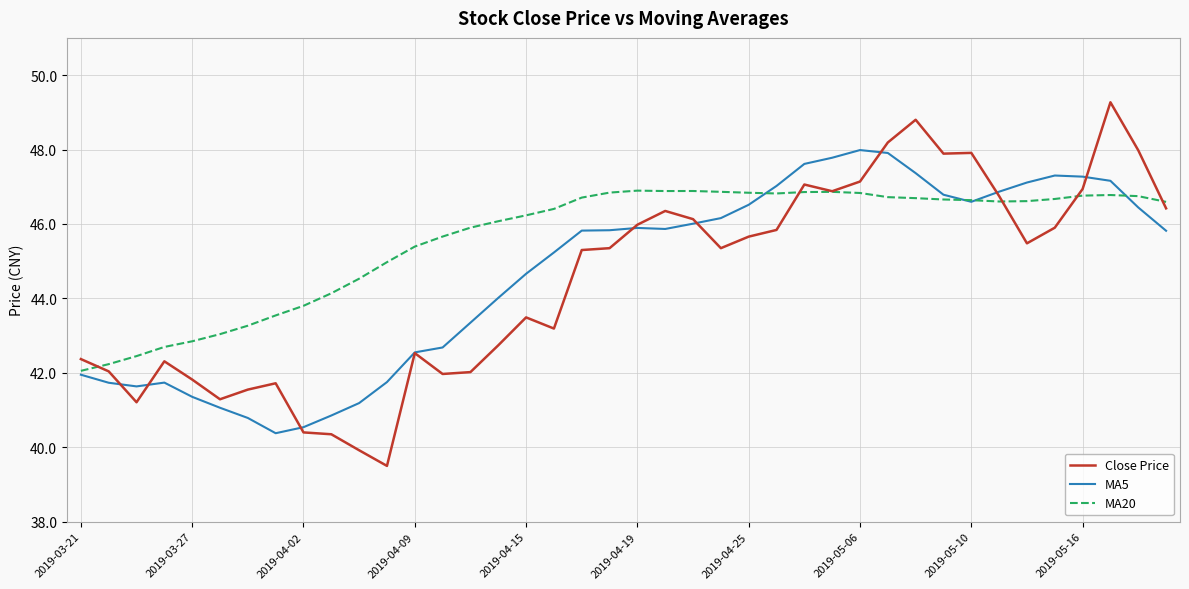

Which series has the widest spread of values?

Close Price